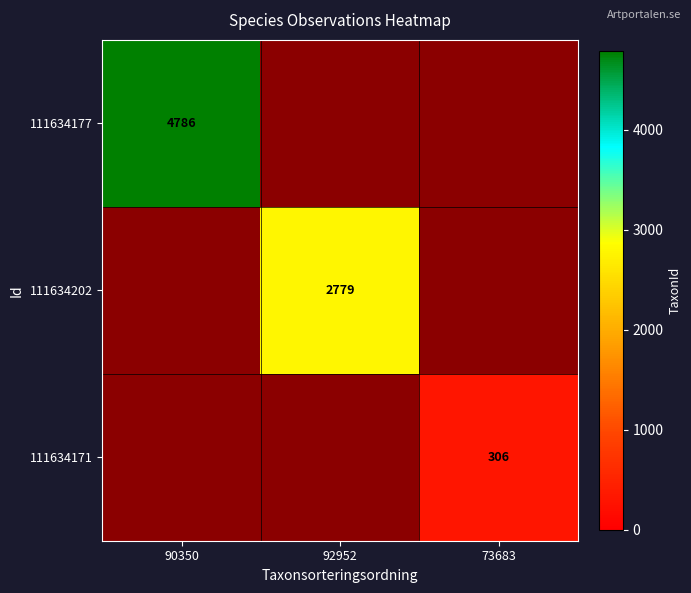

At which label is 111634171 closest to 153?

90350